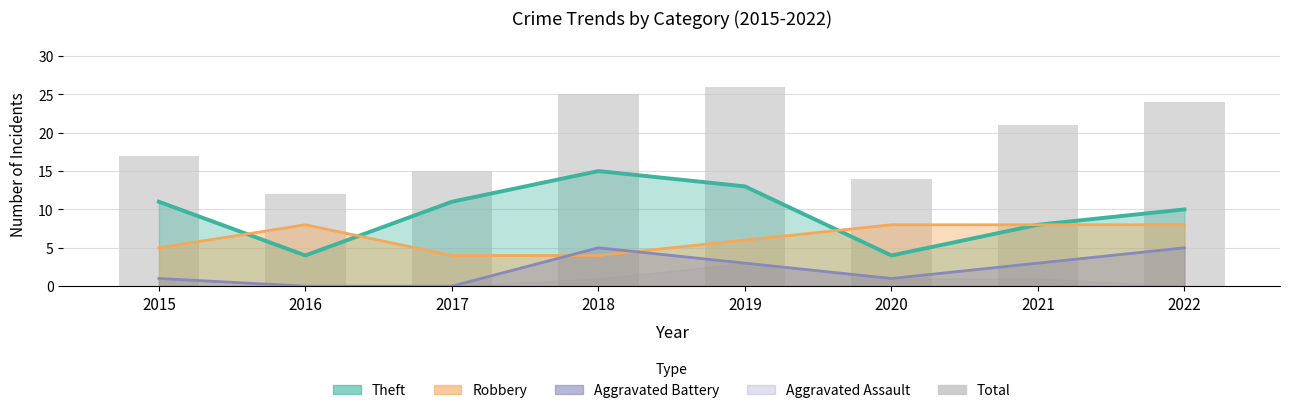

At which label is the value closest to 19?

2015